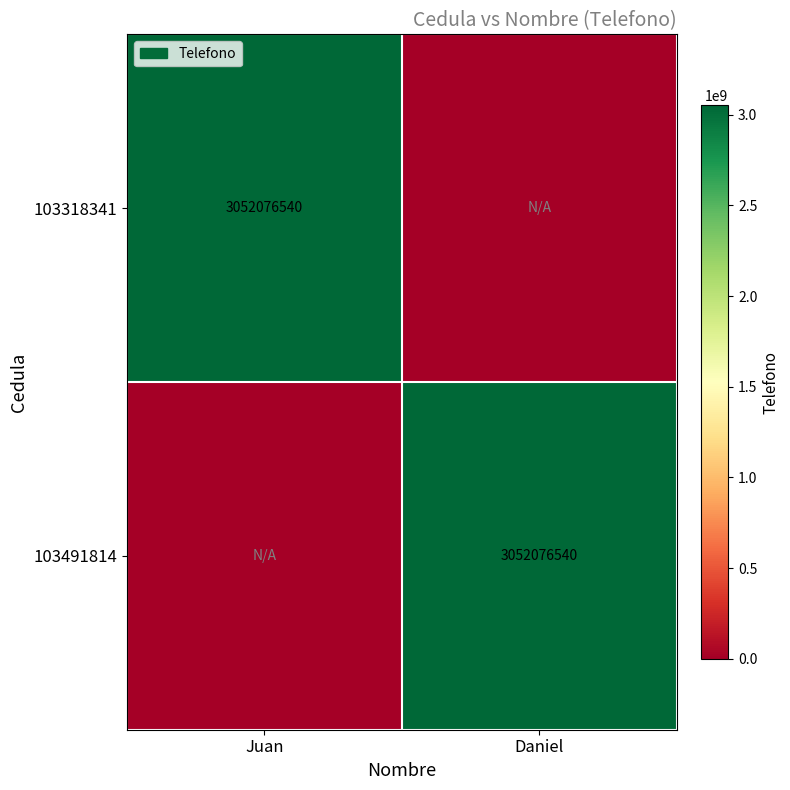

The 103318341 series shows 1649871744 at Juan. True or false?

False